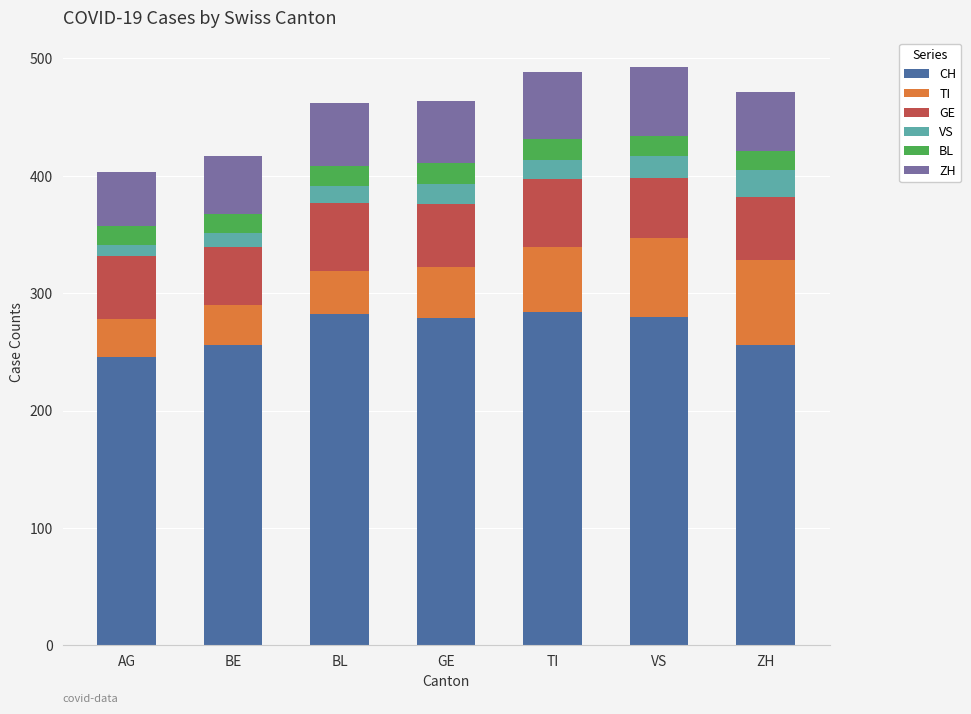

What is the difference between the maximum and minimum values in the CH series?

38